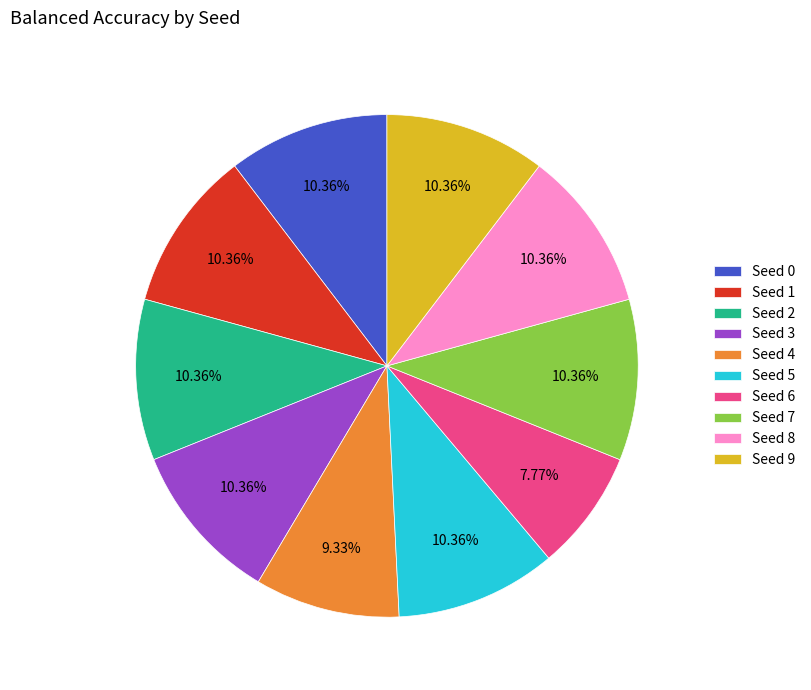

Combined, what portion of the pie is Seed 4 and Seed 5?

19.7%